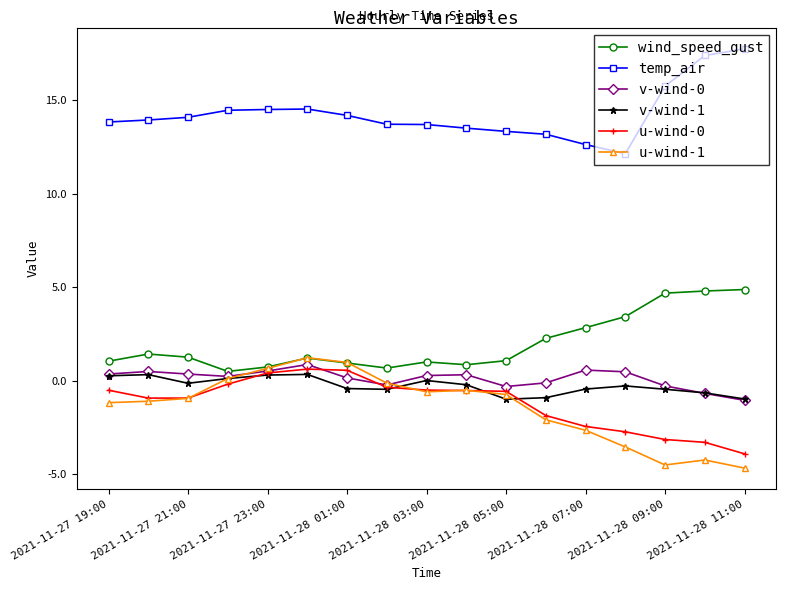

True or false: temp_air and u-wind-0 intersect in this chart.

False